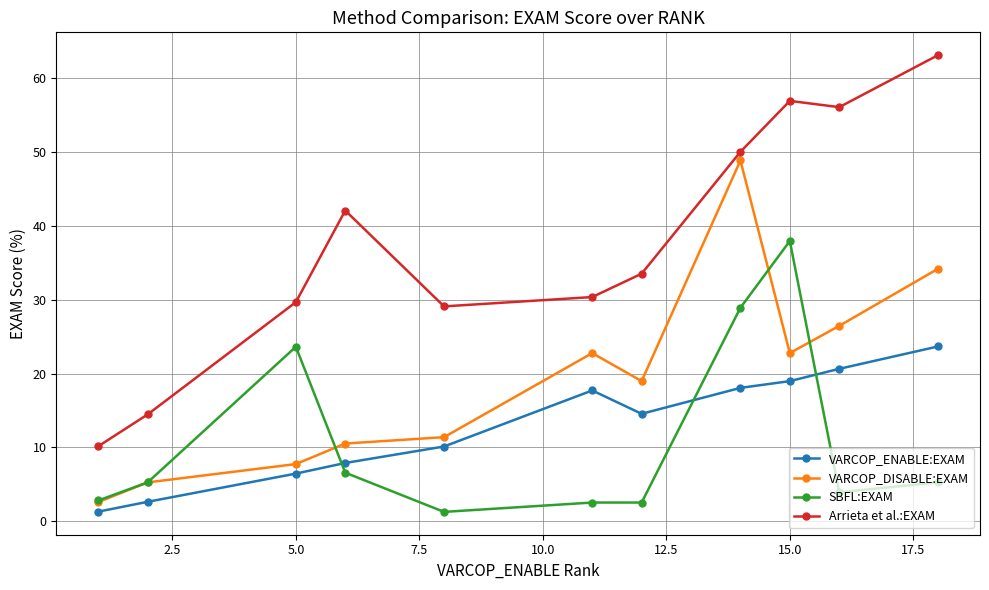

Reading left to right, what are all the values shown in this chart?

VARCOP_ENABLE:EXAM: 1.3	2.6	6.5	7.9	10.1	17.7	14.6	18.1	19.0	20.7	23.7
VARCOP_DISABLE:EXAM: 2.6	5.3	7.7	10.5	11.4	22.8	19.0	48.9	22.8	26.5	34.2
SBFL:EXAM: 2.8	5.3	23.6	6.6	1.3	2.5	2.5	28.9	38.0	3.9	5.3
Arrieta et al.:EXAM: 10.2	14.5	29.7	42.1	29.1	30.4	33.5	50.1	57.0	56.1	63.2